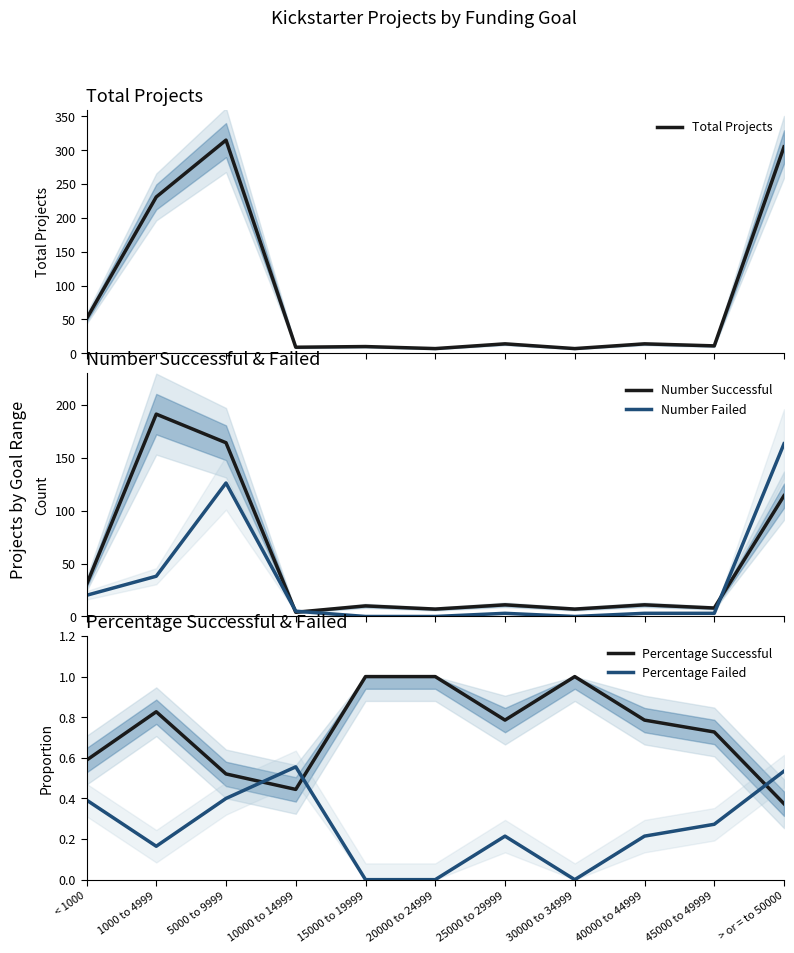

How many lines are shown in the chart?

5